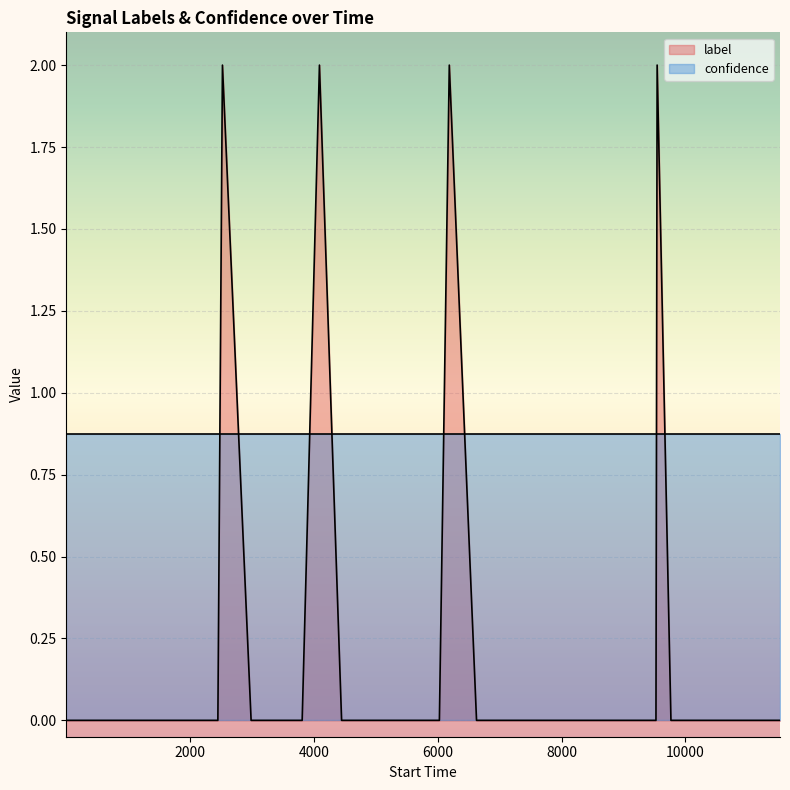

Does the chart display data point markers on the line(s)?

No